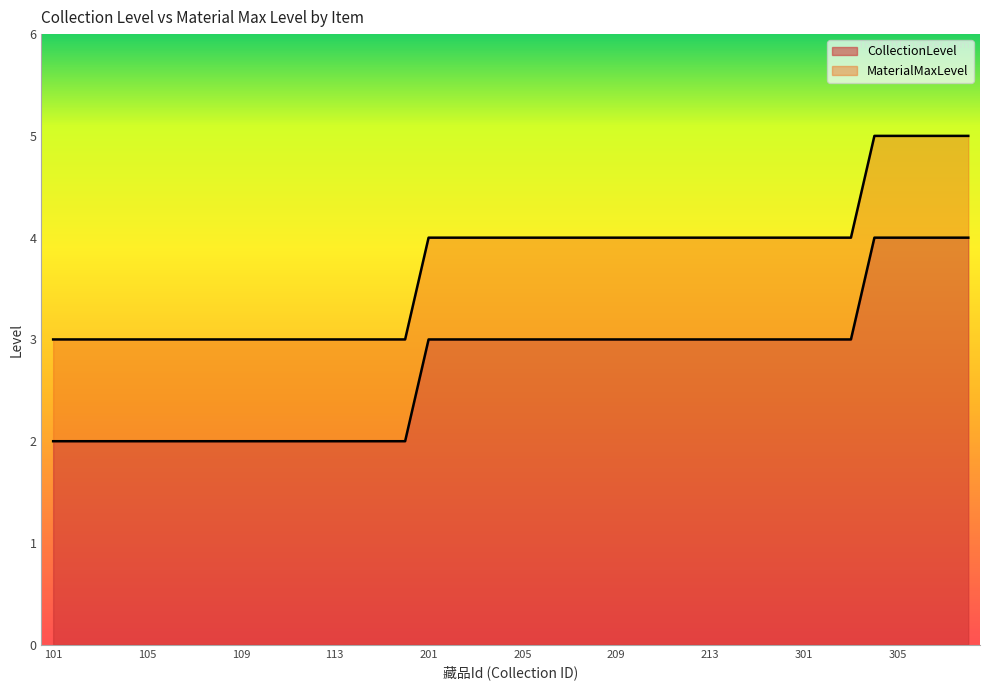

What is the spread (max minus min) of values at 107?

1